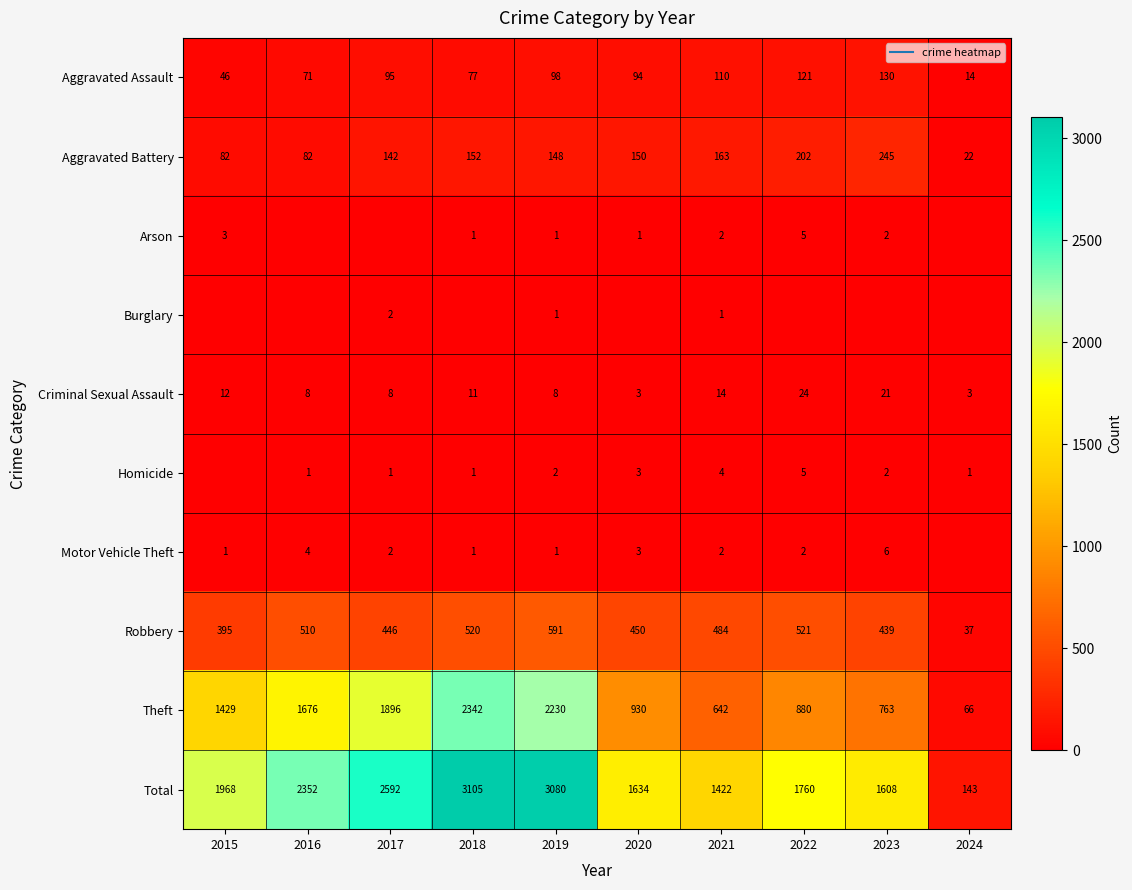

What is the approximate value of Aggravated Battery at 2019, to the nearest 50?

150